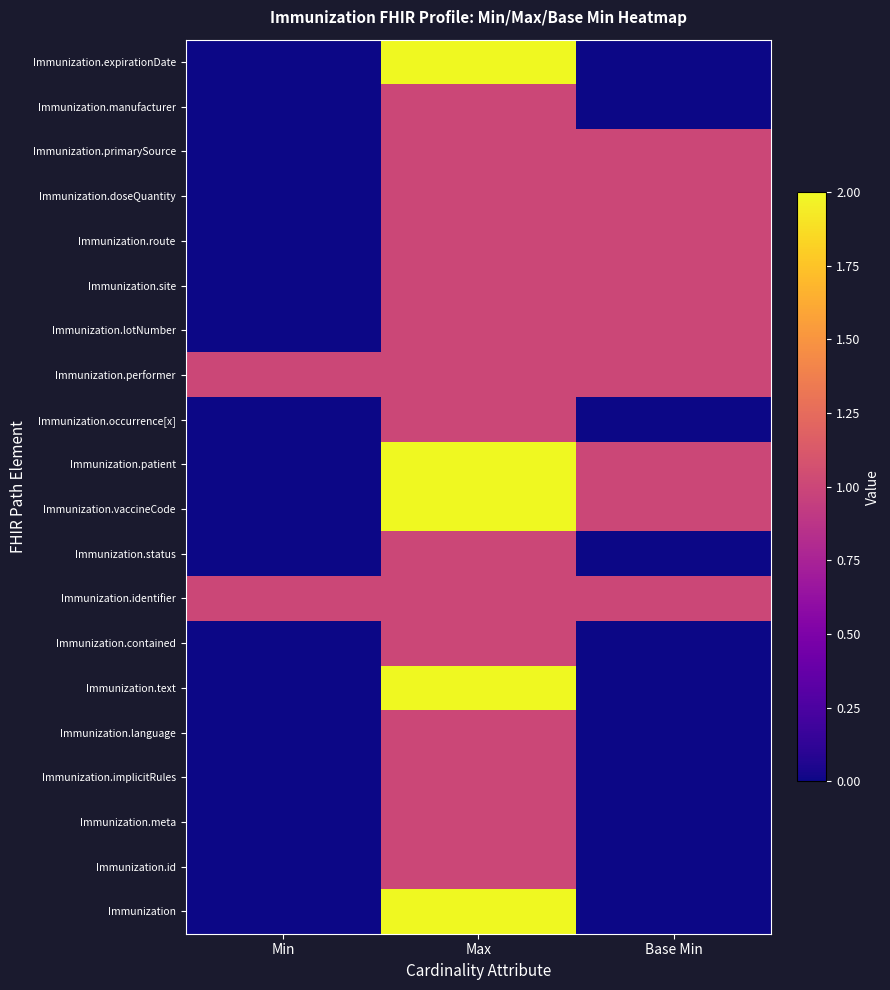

Count the number of data series in this chart.

20